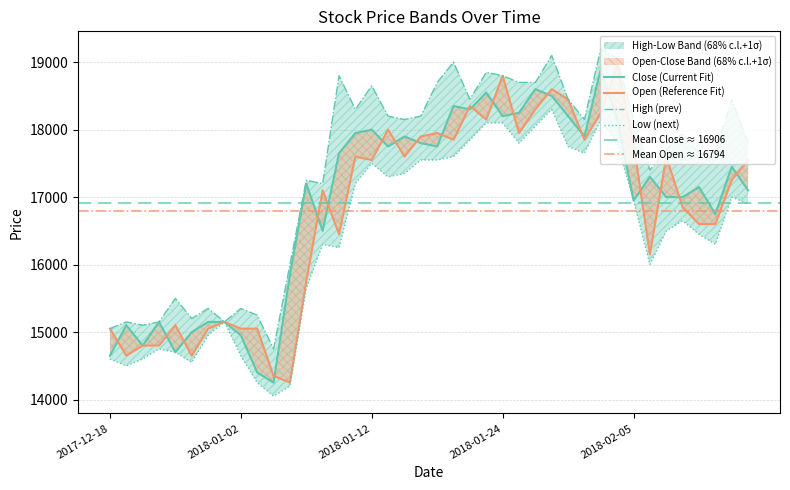

How many distinct data groups are displayed?

4